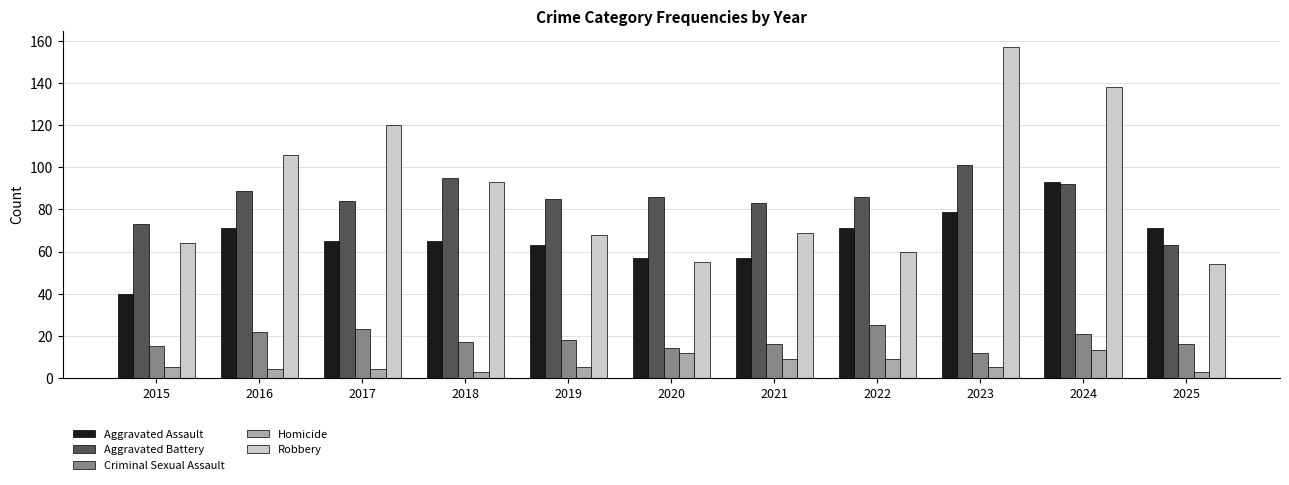

Reading left to right, transcribe all the data shown in this chart.

Aggravated Assault: 40	71	65	65	63	57	57	71	79	93	71
Aggravated Battery: 73	89	84	95	85	86	83	86	101	92	63
Criminal Sexual Assault: 15	22	23	17	18	14	16	25	12	21	16
Homicide: 5	4	4	3	5	12	9	9	5	13	3
Robbery: 64	106	120	93	68	55	69	60	157	138	54